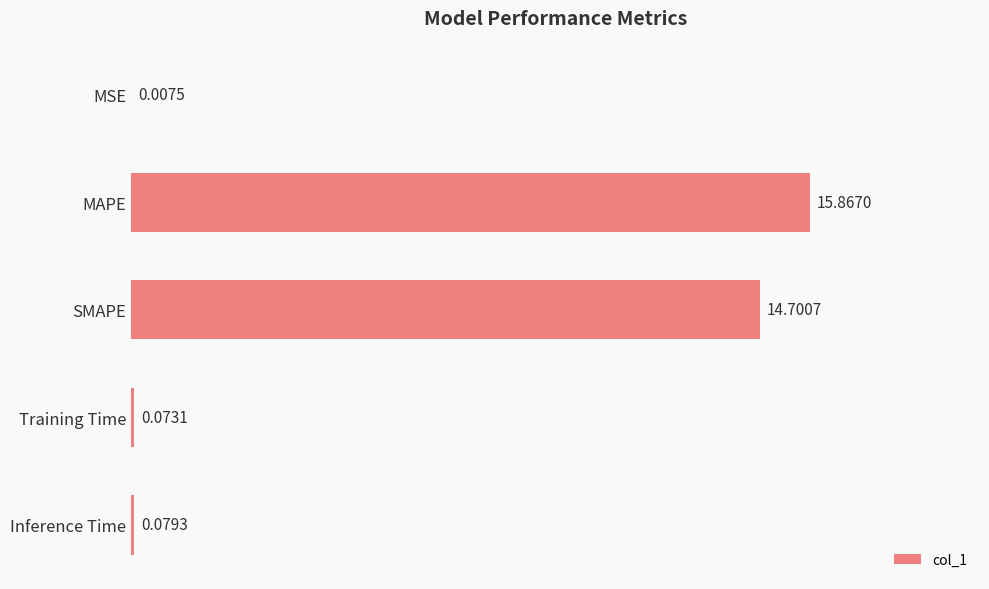

What is the ratio of the value at SMAPE to the value at MAPE?

0.9